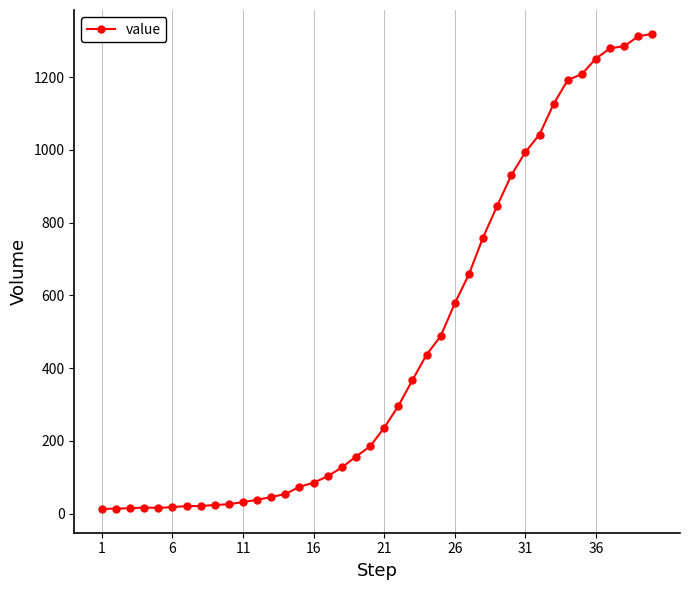

What is the maximum value shown in the chart?

1319